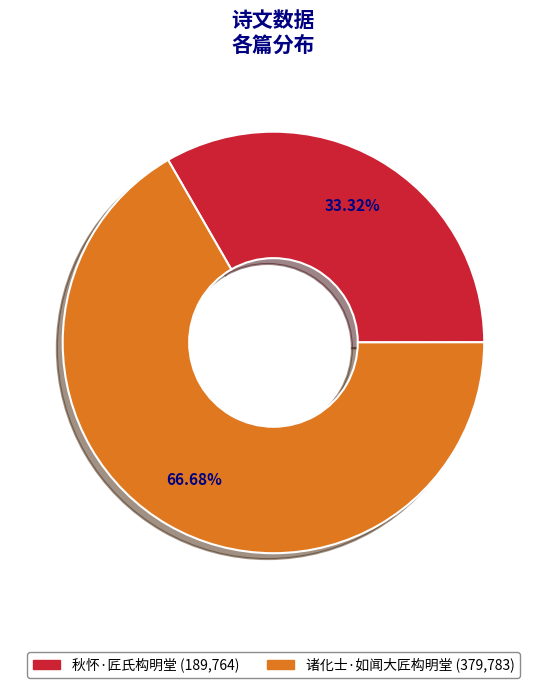

Which slice is the largest?

诸化士·如闻大匠构明堂